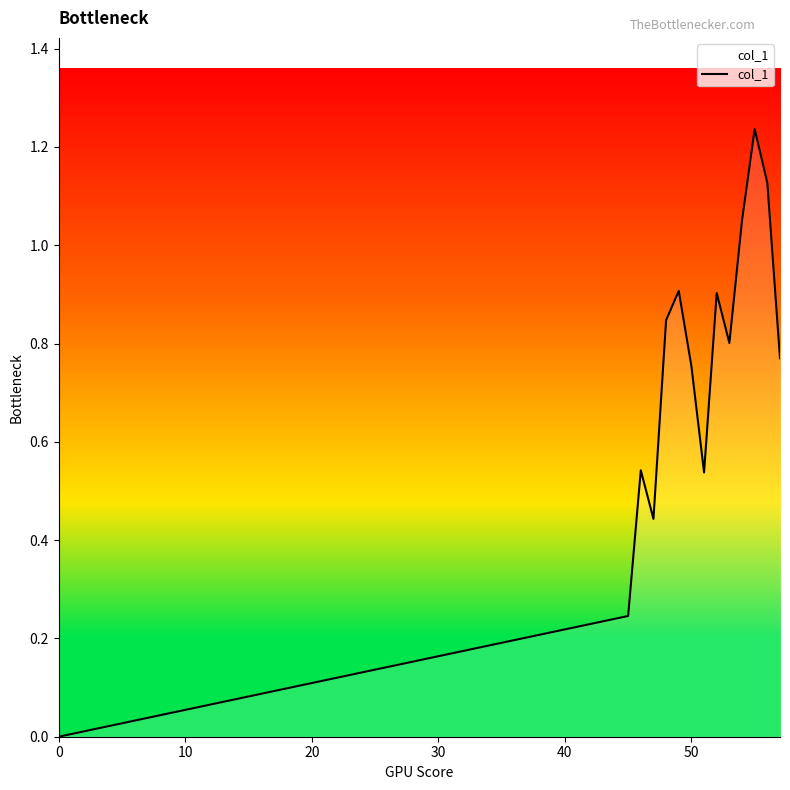

How many points are lower than both their immediate neighbors (excluding endpoints)?

3